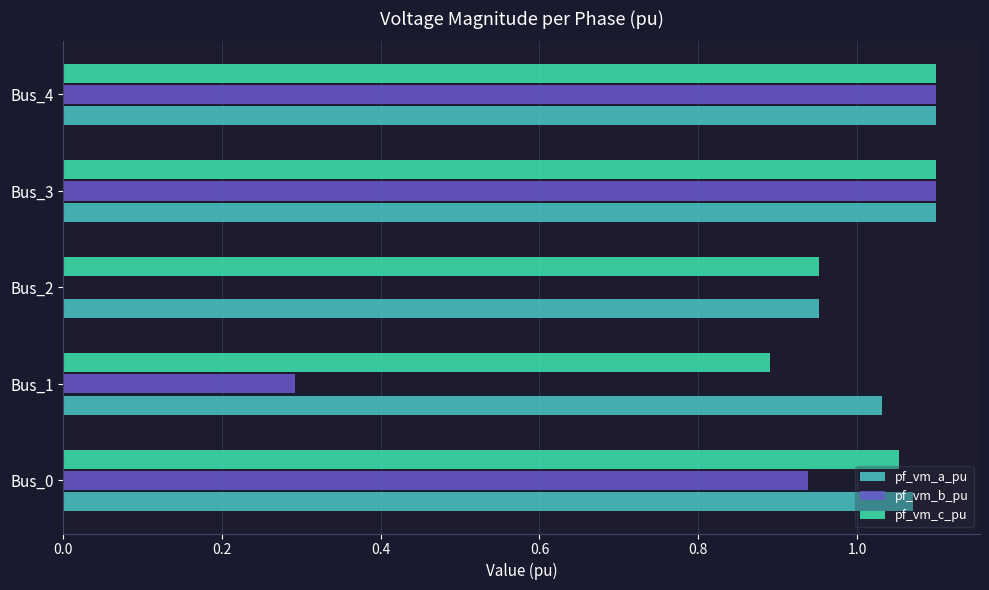

What is the sum of the pf_vm_c_pu values at Bus_3 and Bus_4?

2.2